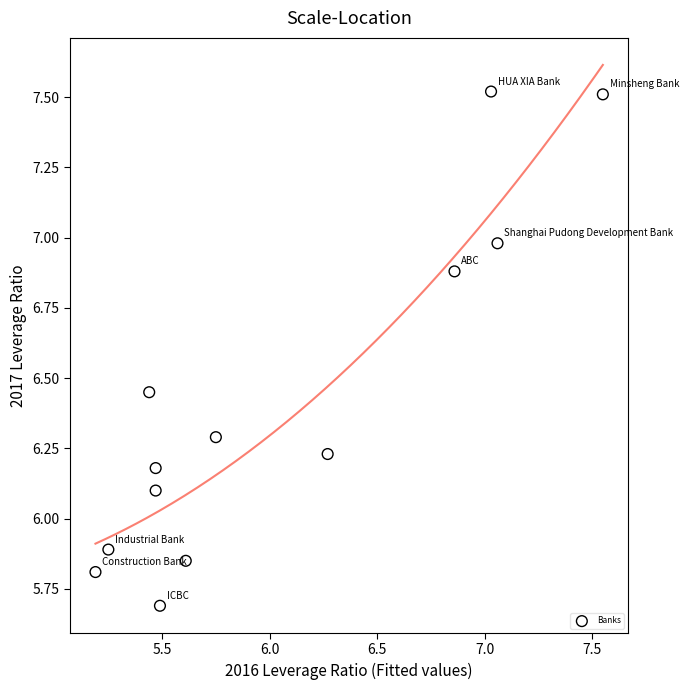

What is the range of Y values (max minus min)?

1.8